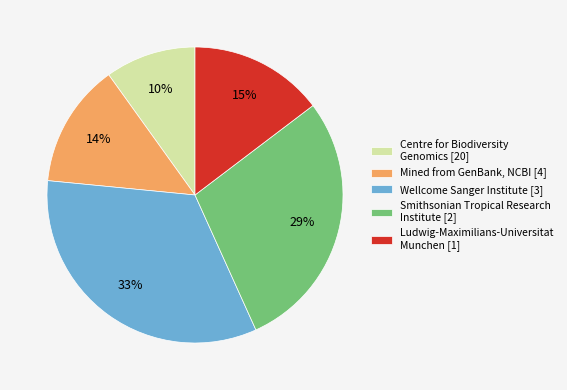

To the nearest percent, what portion does Mined from GenBank, NCBI [4] represent?

14%